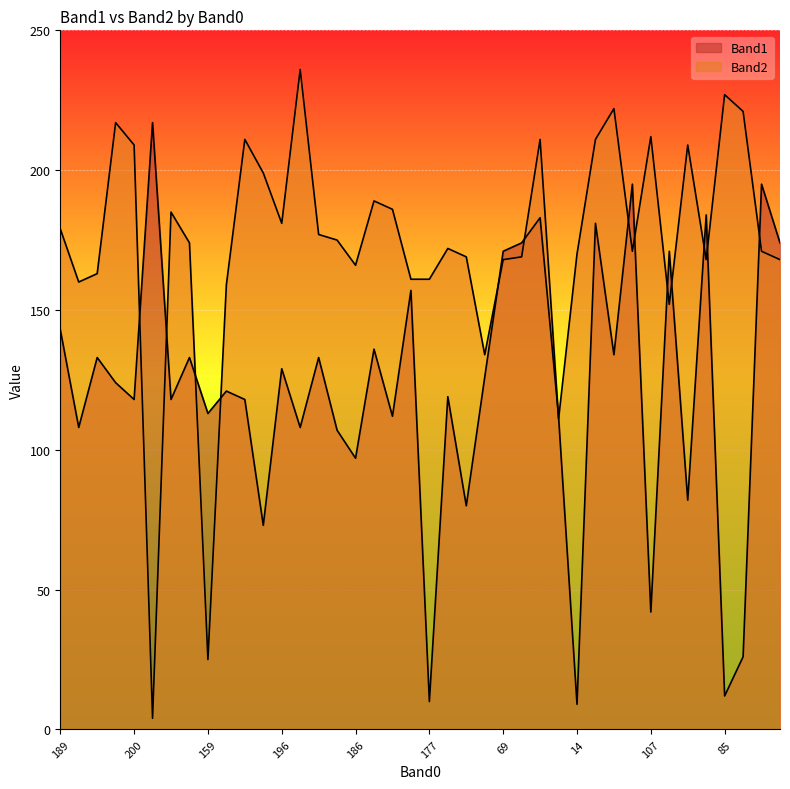

At which label does Band2 reach its peak?

190